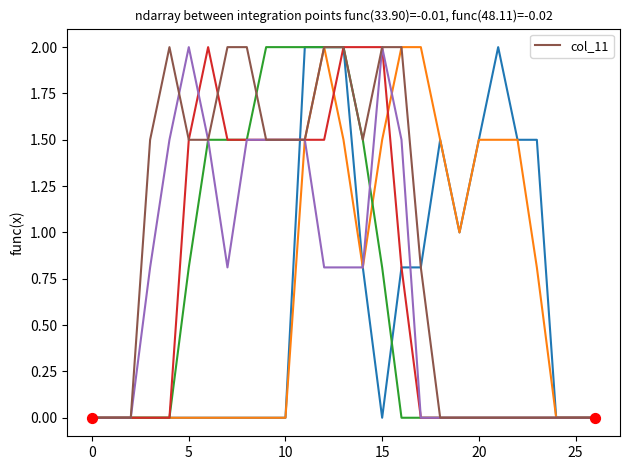

What is the greatest value displayed?

2.0